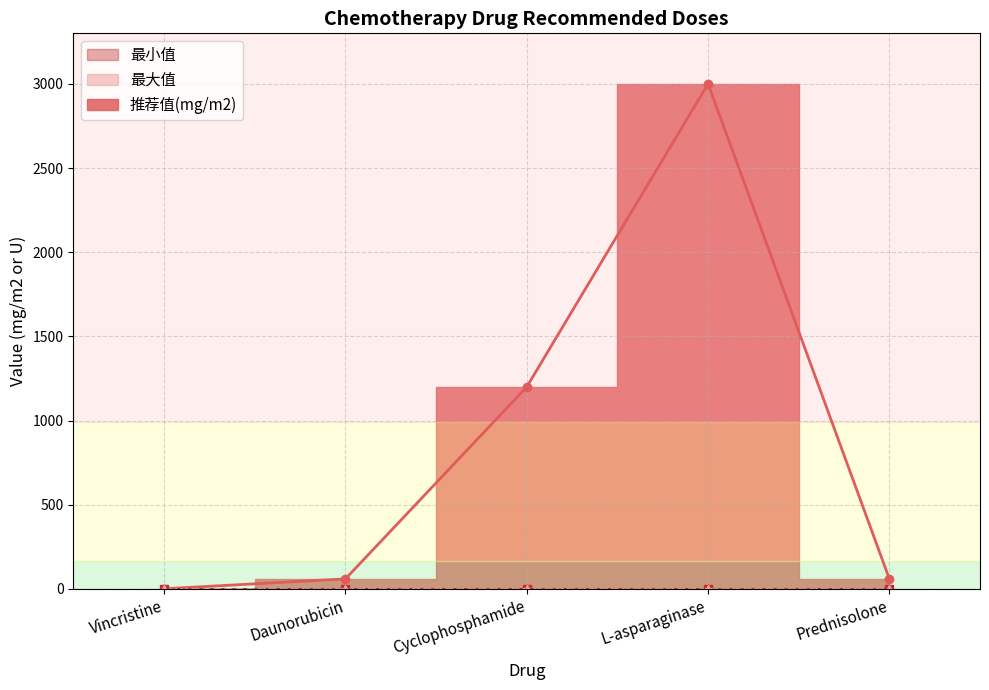

At Vincristine, list the series in order from largest to smallest.

推荐值(mg/m2), 最小值, 最大值